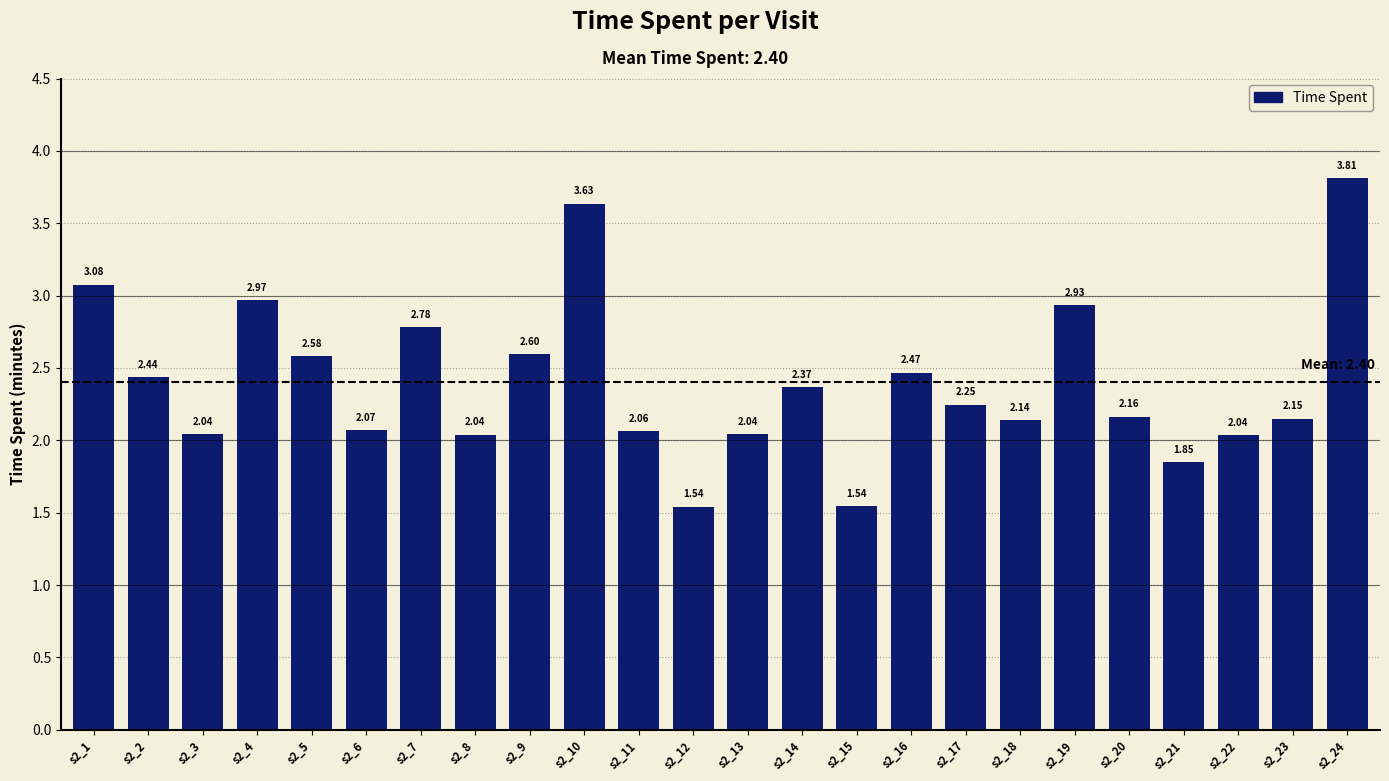

What is the ratio of the value at s2_3 to the value at s2_24?

0.5